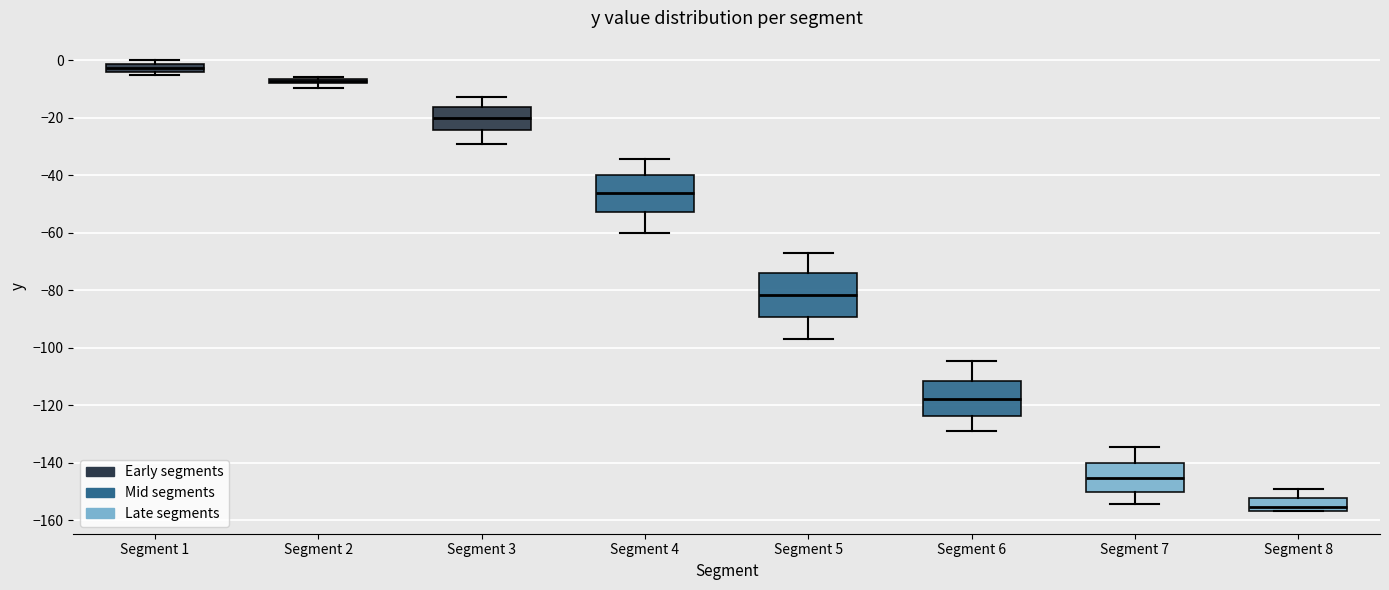

Where does the upper whisker of the box for Segment 5 end on the y-axis? The values are not printed on the chart, so give them approximately, as read against the axis.

-66